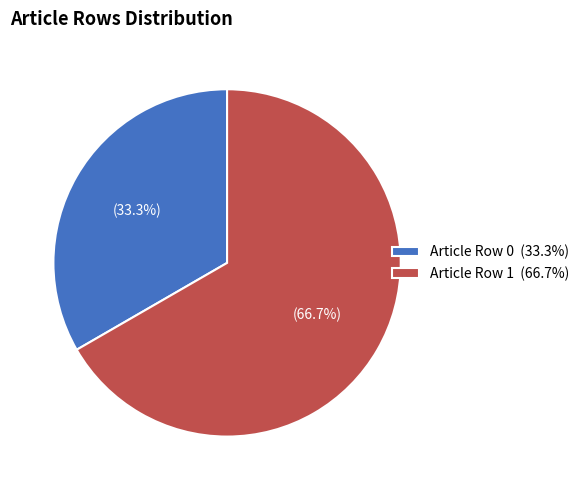

To the nearest percent, what is the difference between the largest and smallest slice percentages?

33%